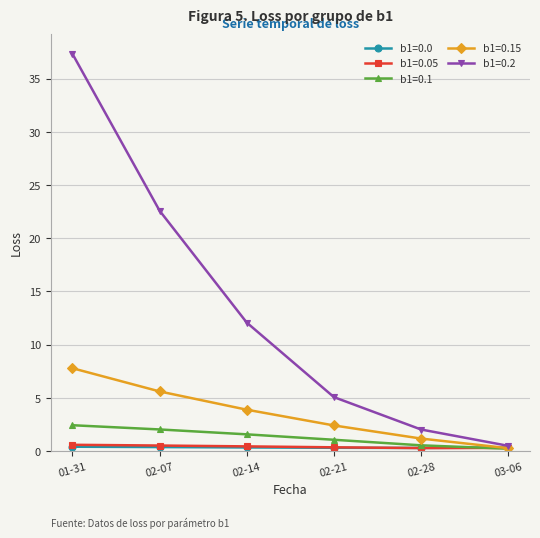

What is the maximum value shown in the chart?

37.3